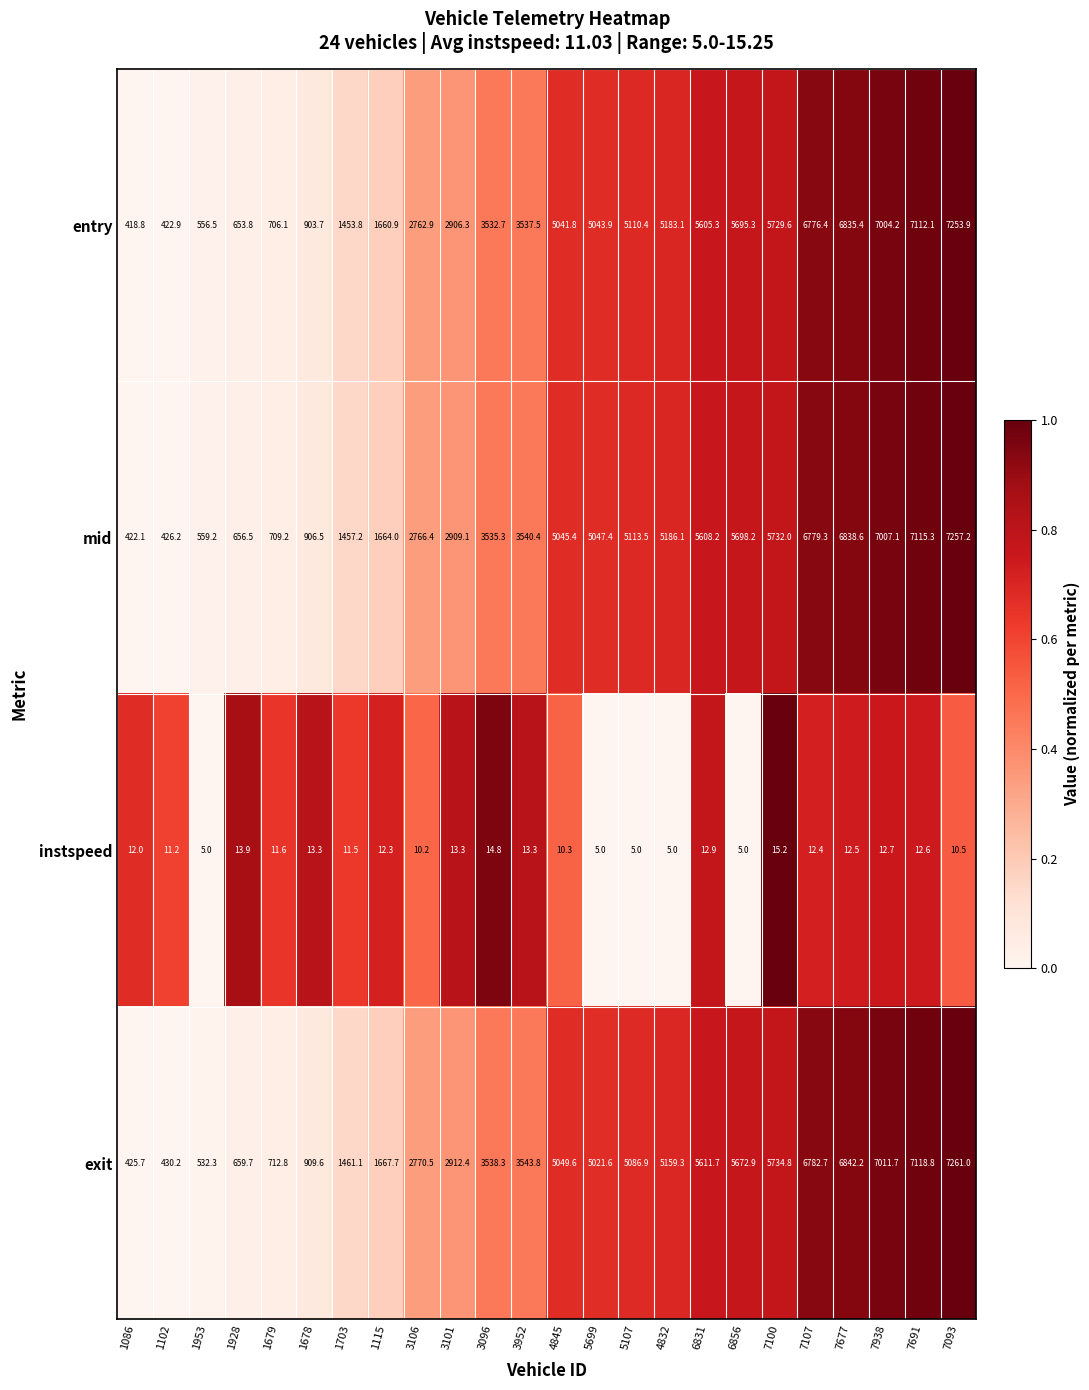

What is the spread (max minus min) of values at 7100?

5719.6